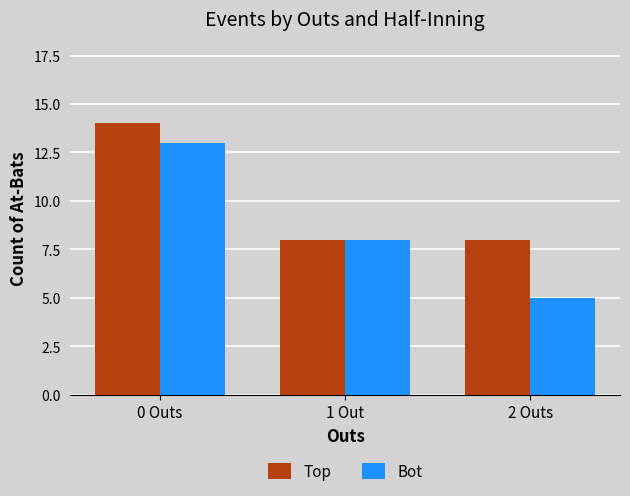

How many bars are there in total?

6